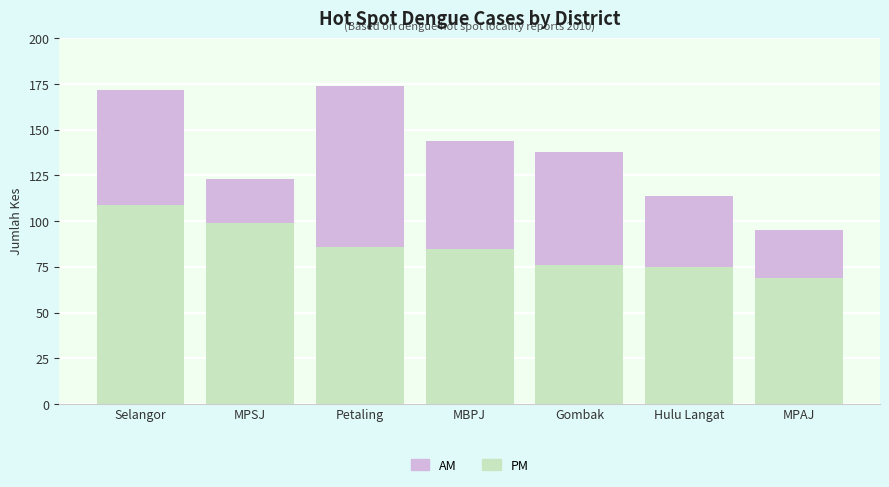

What is the difference between the maximum and second lowest values in the PM series?

34